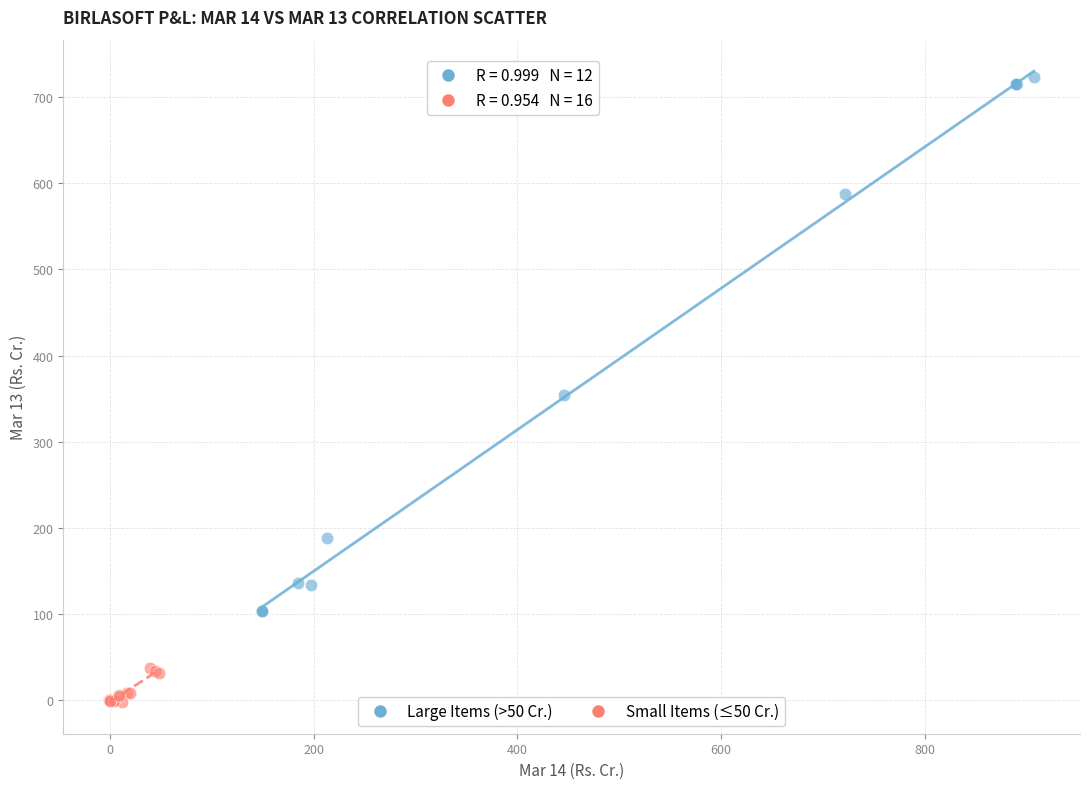

Which series reaches the minimum Y coordinate?

Small Items (≤50 Cr.)